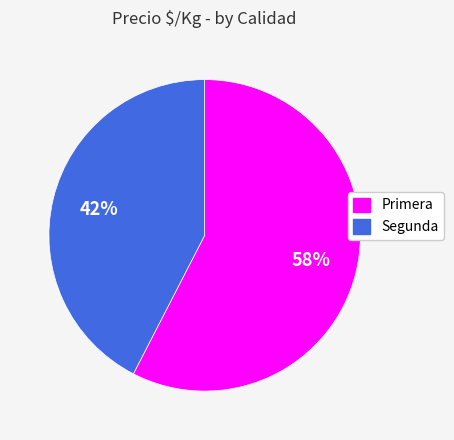

Combined, do Primera and Segunda account for over 50%?

Yes